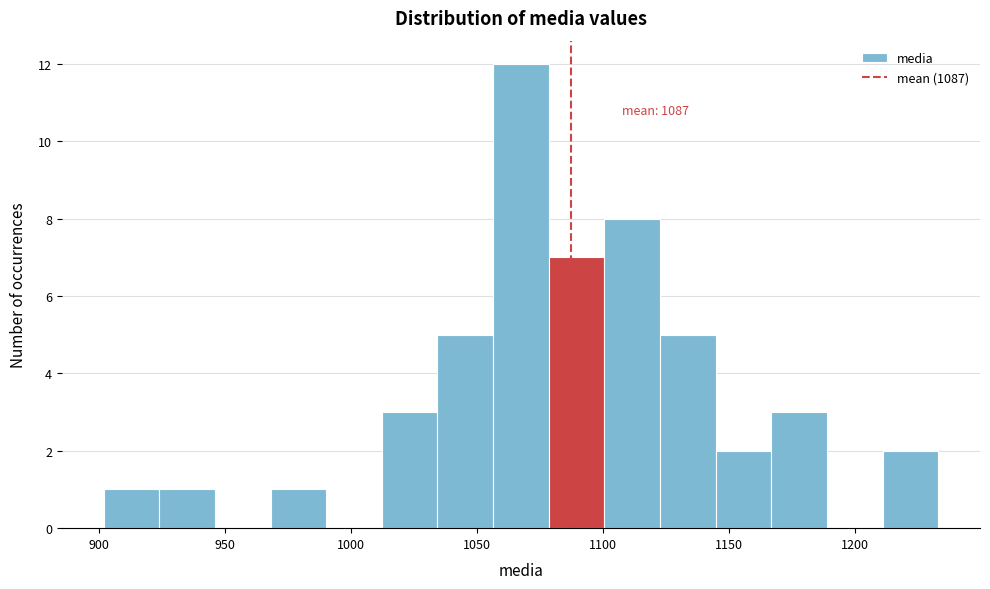

Over which range of the x-axis is the bar tallest?

1055 to 1080